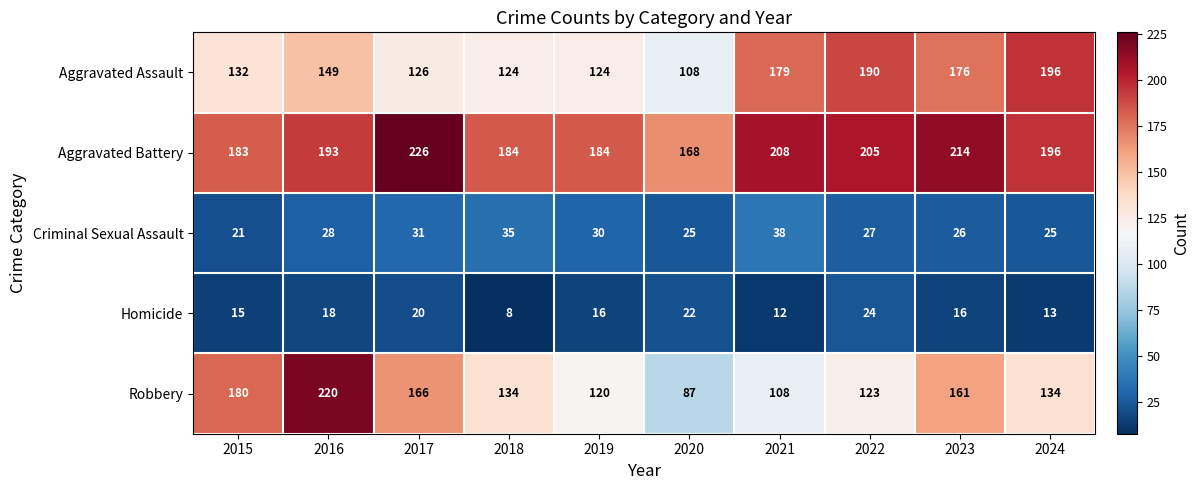

At which label does Homicide first exceed 16?

2016